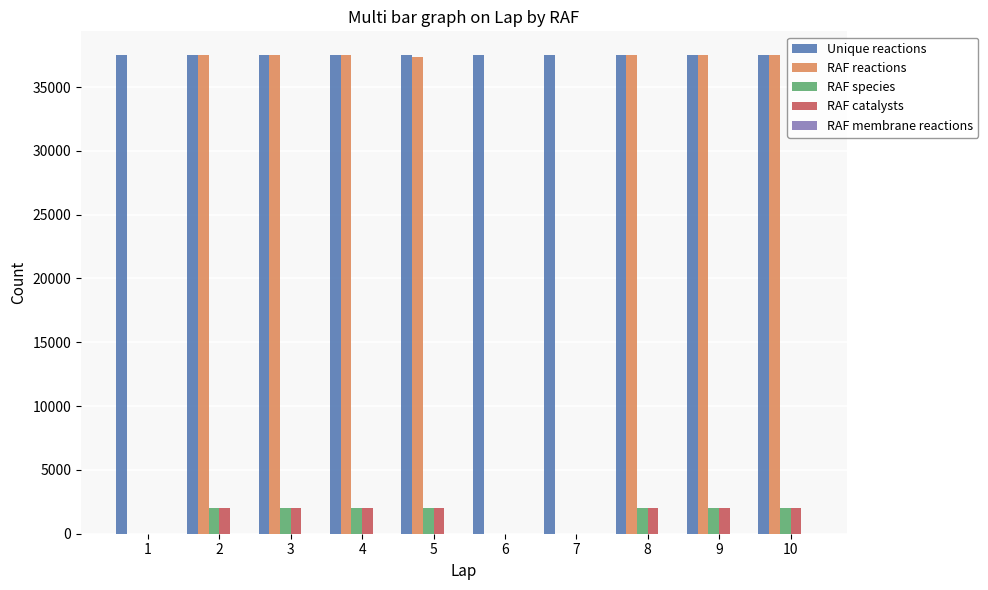

What is the sum of all RAF reactions values?

262280